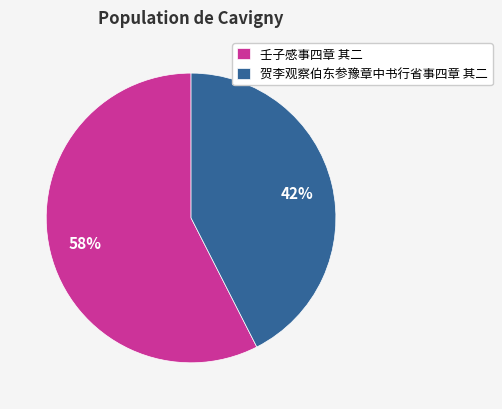

To the nearest percent, what portion does 贺李观察伯东参豫章中书行省事四章 其二 represent?

42%